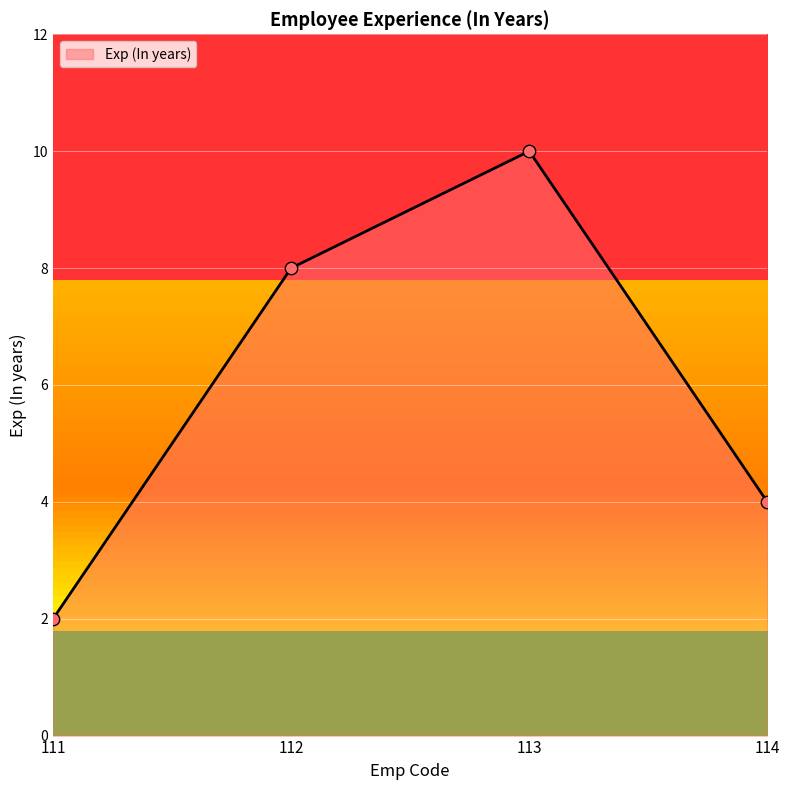

What is the change in value from 113 to 114?

-6